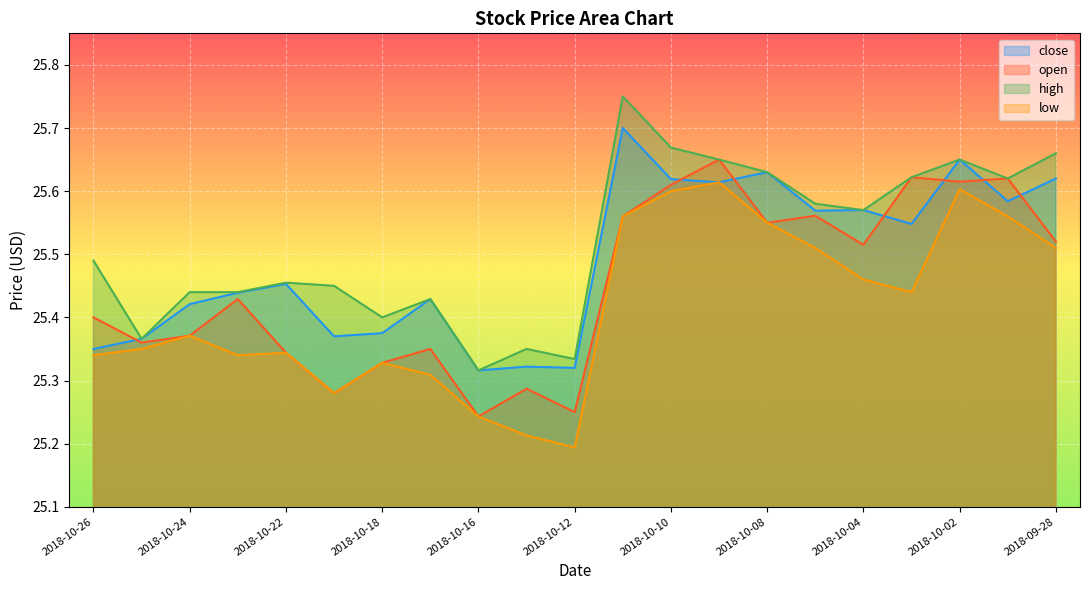

Which series has the largest total across all categories?

high